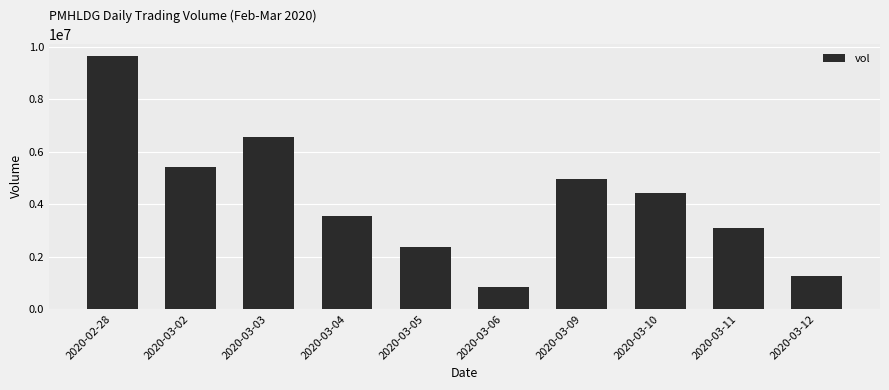

What is the value of the 9th bar from the left?

3095000